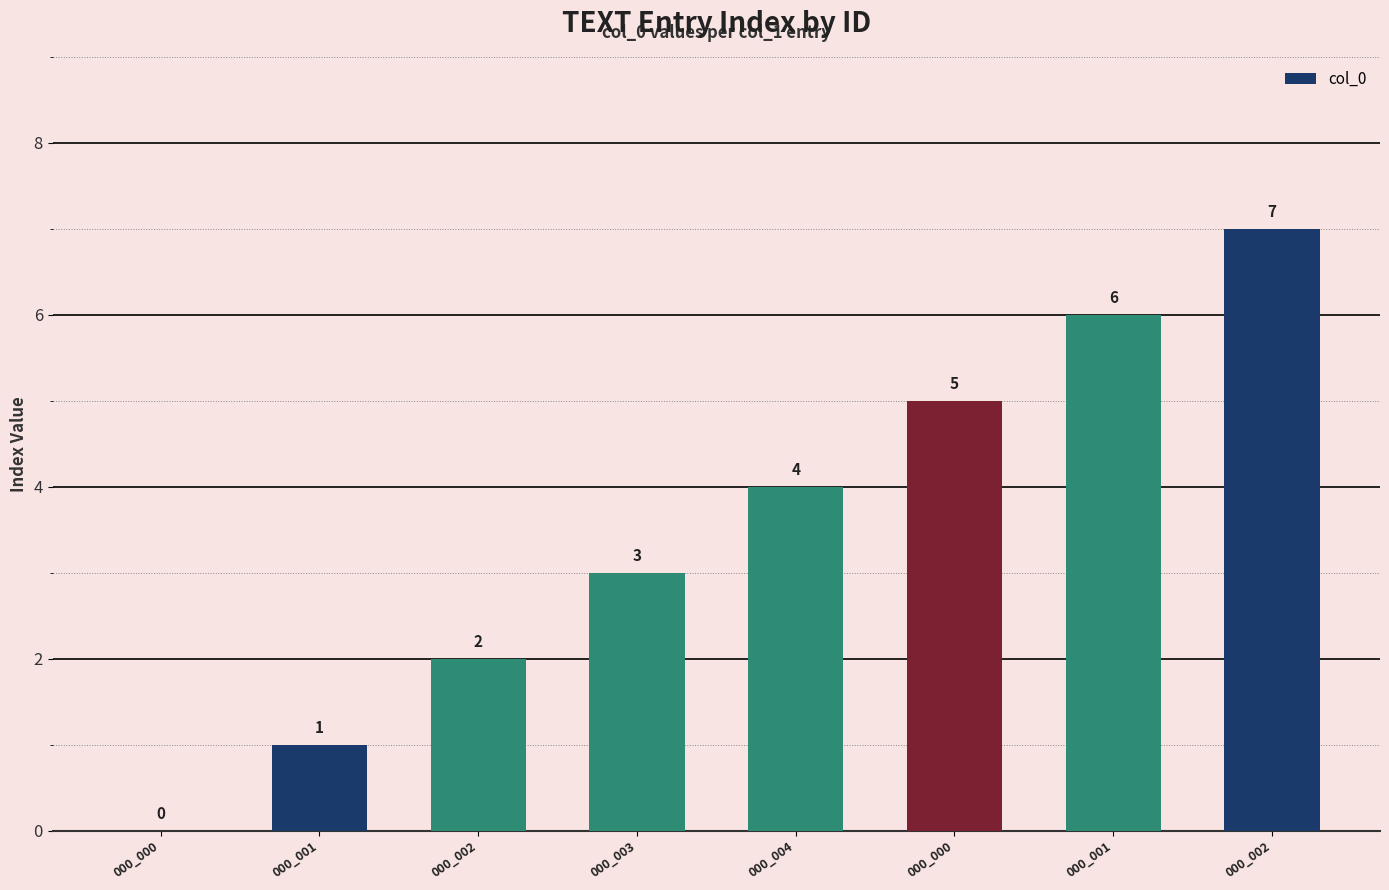

What is the change in value from 000_002 to 000_002?

+5